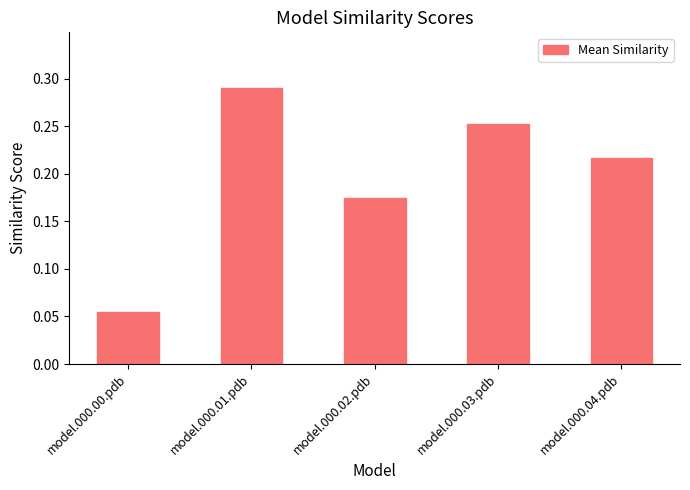

What is the change in value from model.000.00.pdb to model.000.04.pdb?

+0.2